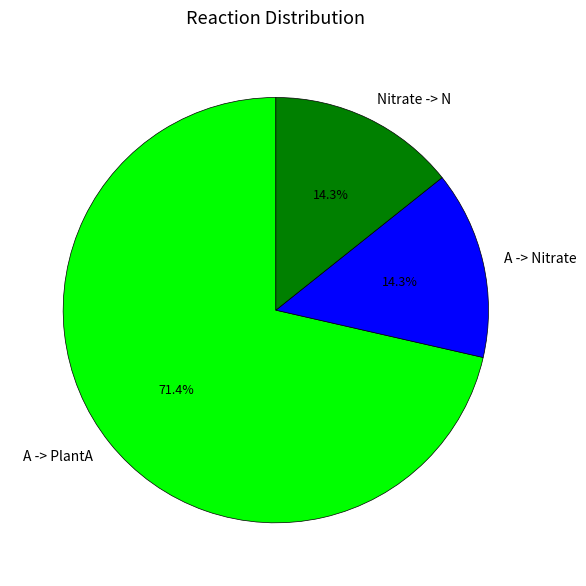

Is there any slice that represents more than half of the pie?

Yes